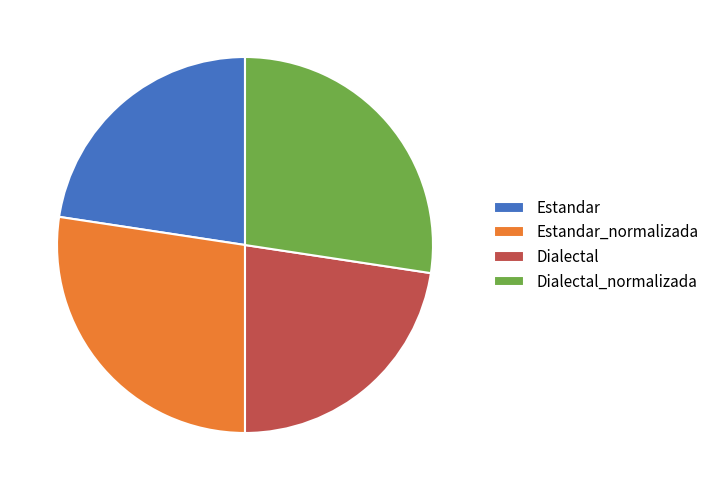

Is the sum of Dialectal and Estandar greater than half?

No